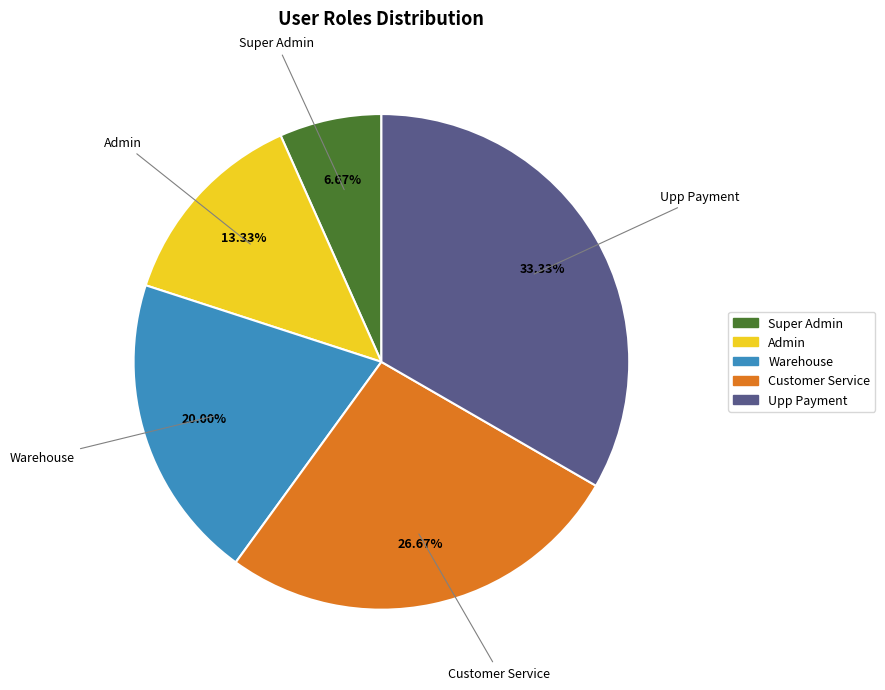

Does any single category account for the majority?

No